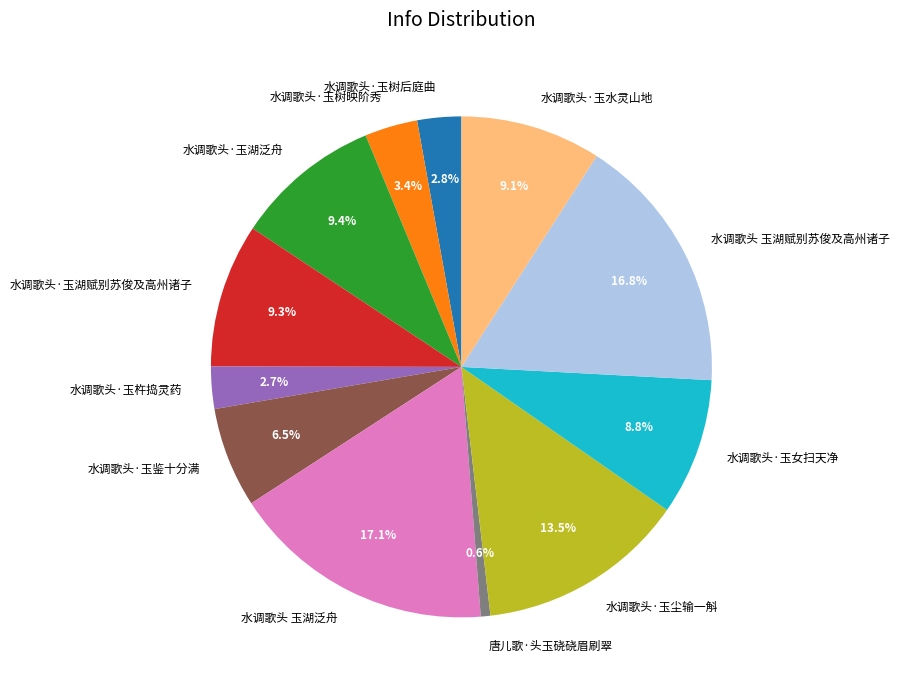

Does any single category account for the majority?

No